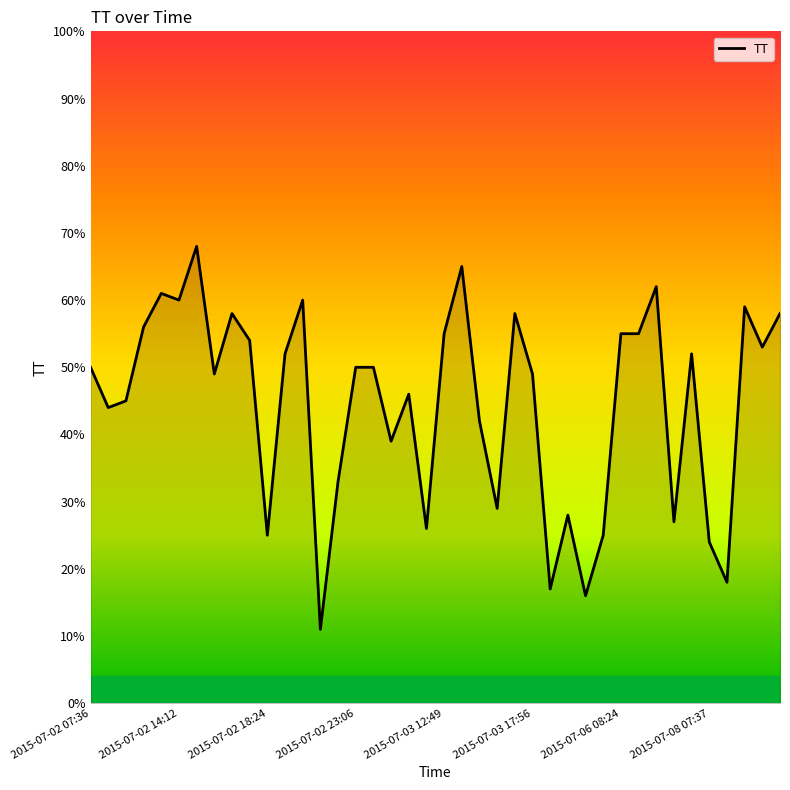

What is the difference between the maximum and minimum values?

57